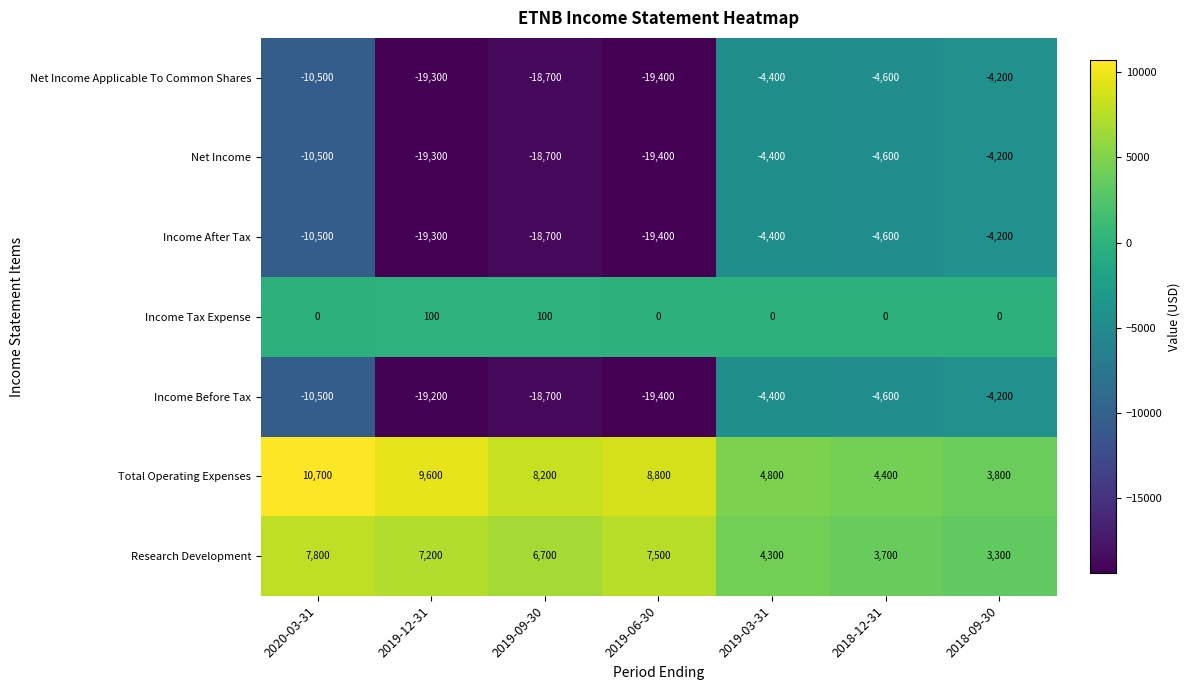

The Income Tax Expense series shows 0 at 2018-12-31. True or false?

True